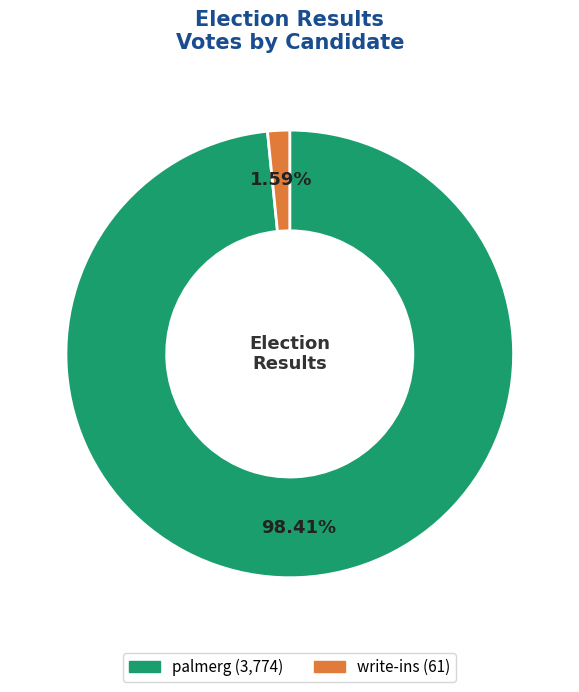

How many segments does this pie chart have?

2